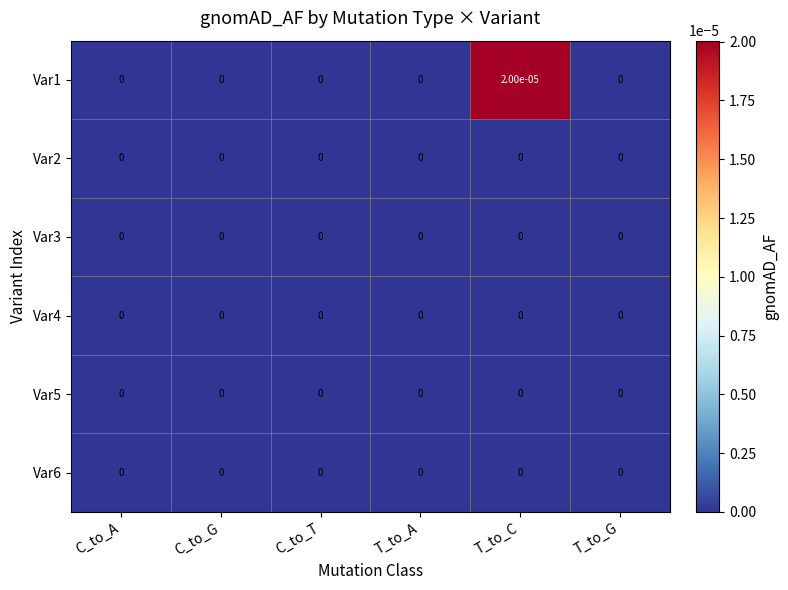

At which category is the sum across all series the highest?

T_to_C